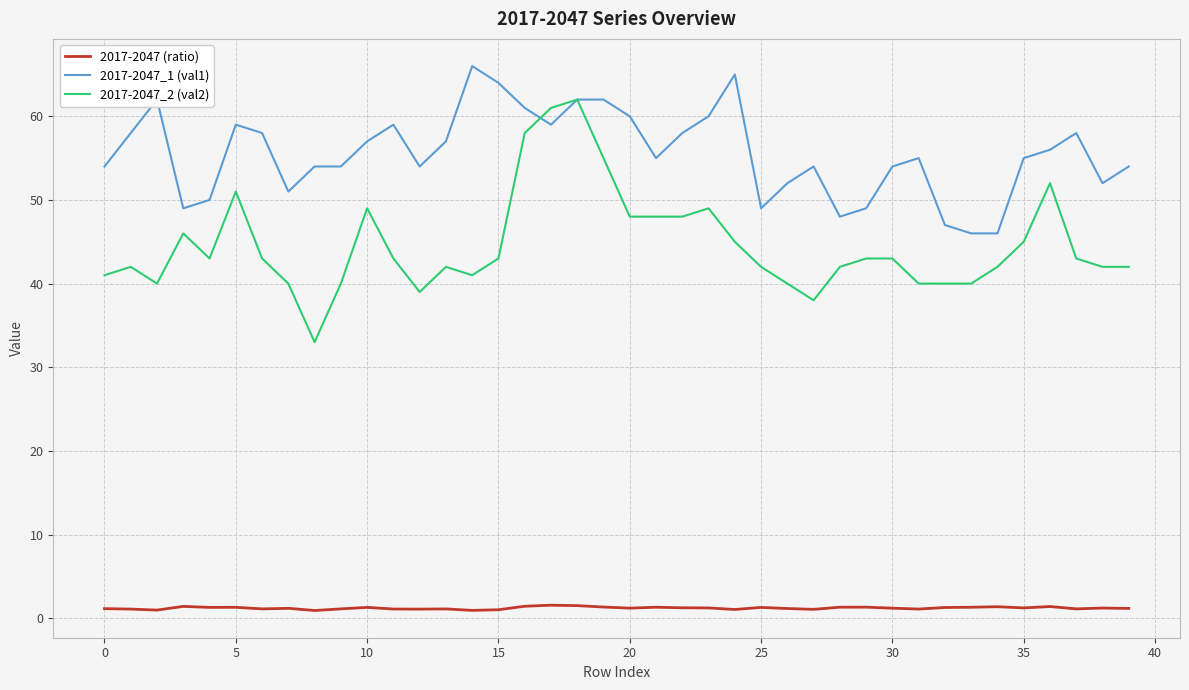

Which series has the largest range (max minus min)?

2017-2047_2 (val2)